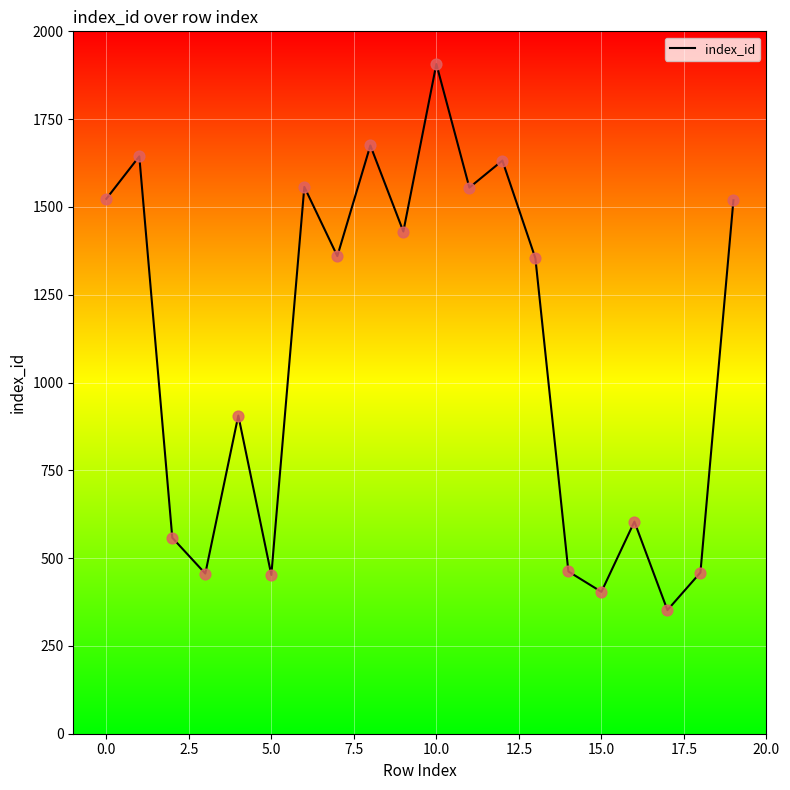

What is the maximum value shown in the chart?

1907